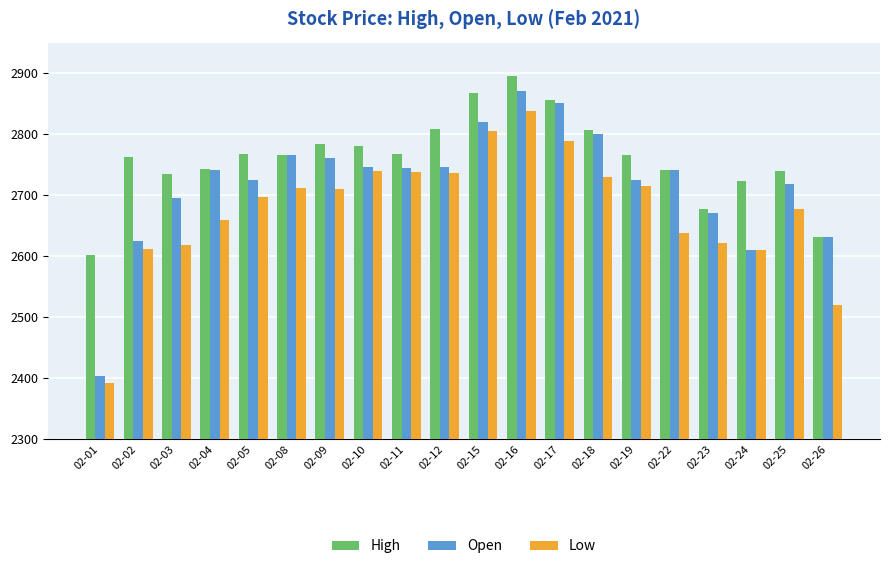

True or false: Open has a value of 2871.0 at 02-16.

True